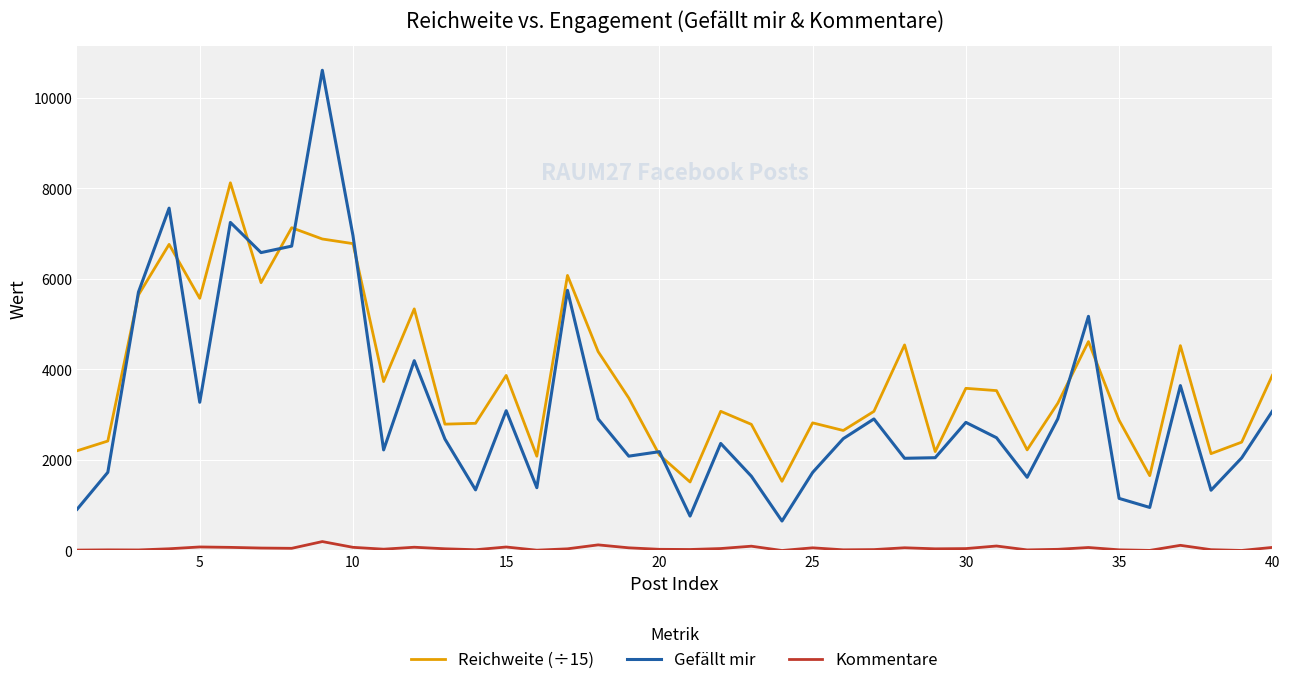

List the series in order of their peak value, lowest first.

Kommentare, Reichweite (÷15), Gefällt mir